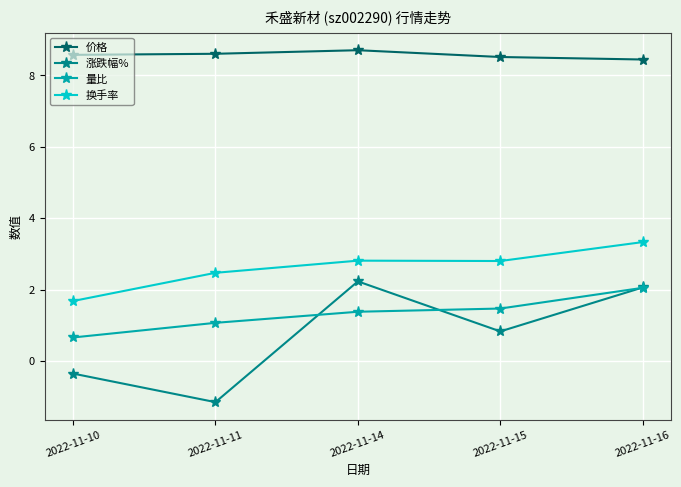

How many categories are shown in the chart?

5